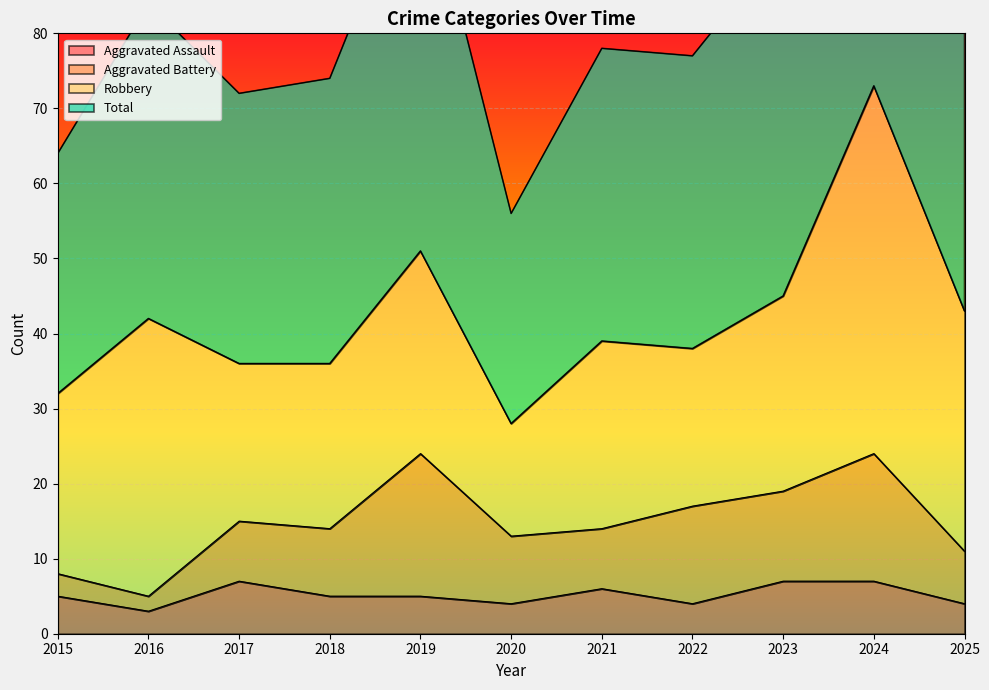

Which series changed the most between 2023 and 2025?

Total